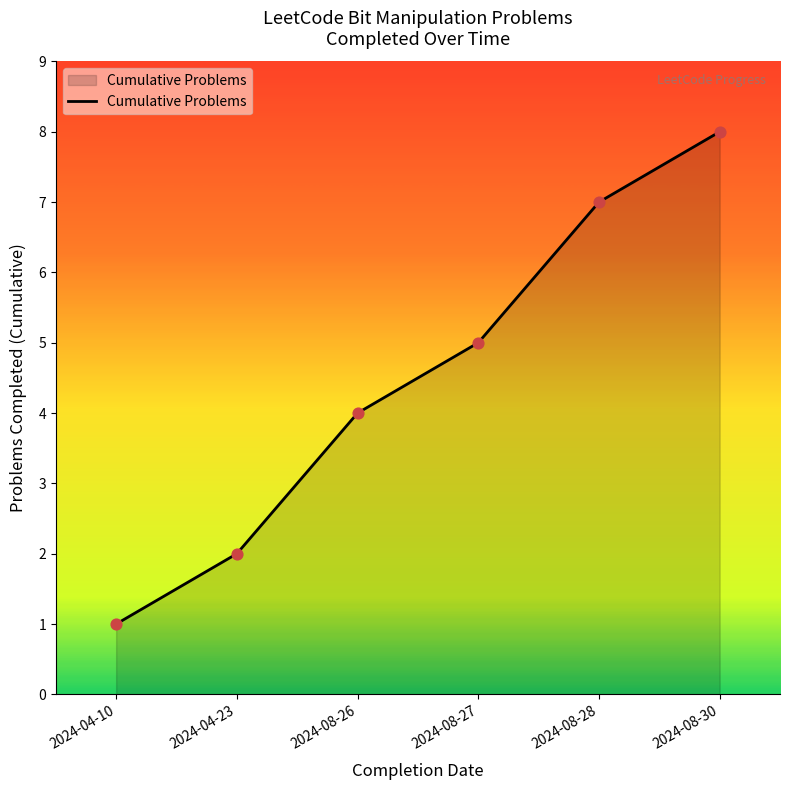

What is the change in value from 2024-08-26 to 2024-08-27?

+1